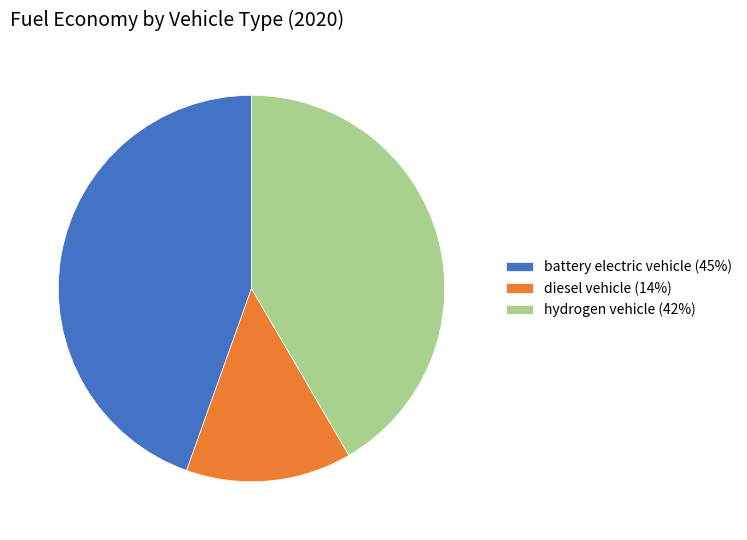

Rank the categories by value from lowest to highest.

diesel vehicle, hydrogen vehicle, battery electric vehicle